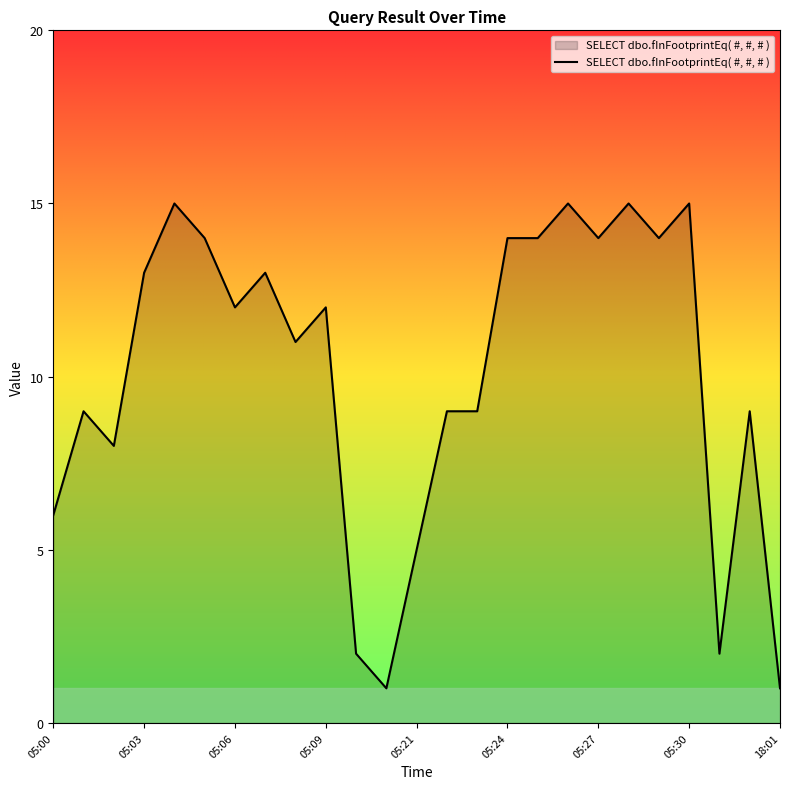

What is the sum of all values?

252